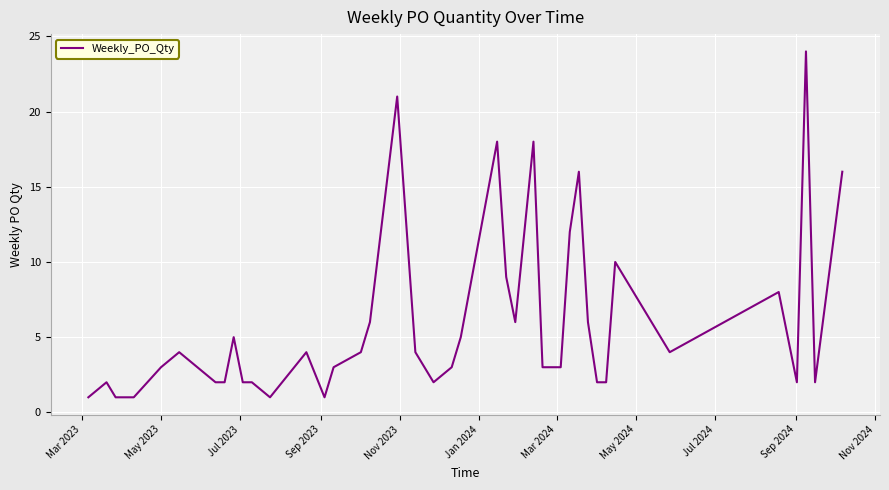

What is the maximum value shown in the chart?

24